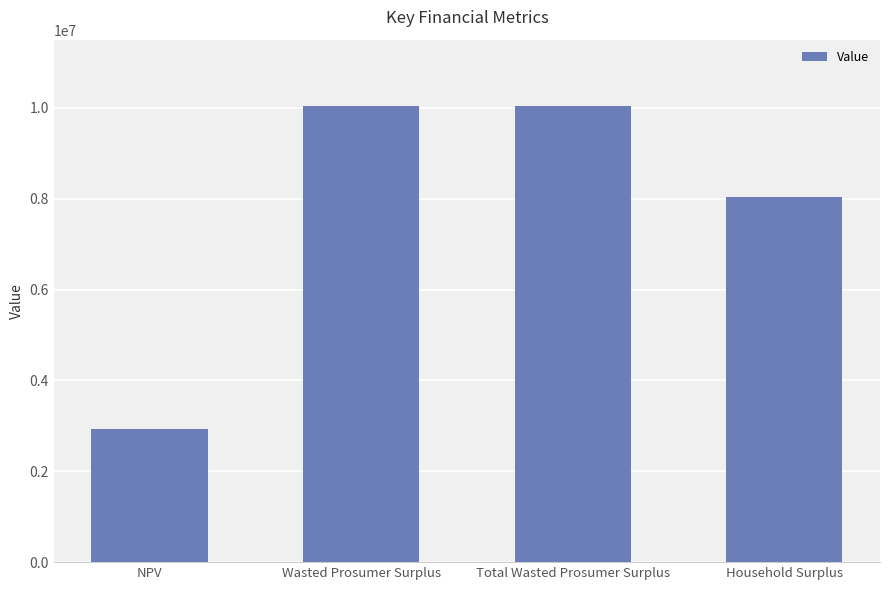

Is it true that the value at Total Wasted Prosumer Surplus is 10041901.0?

True